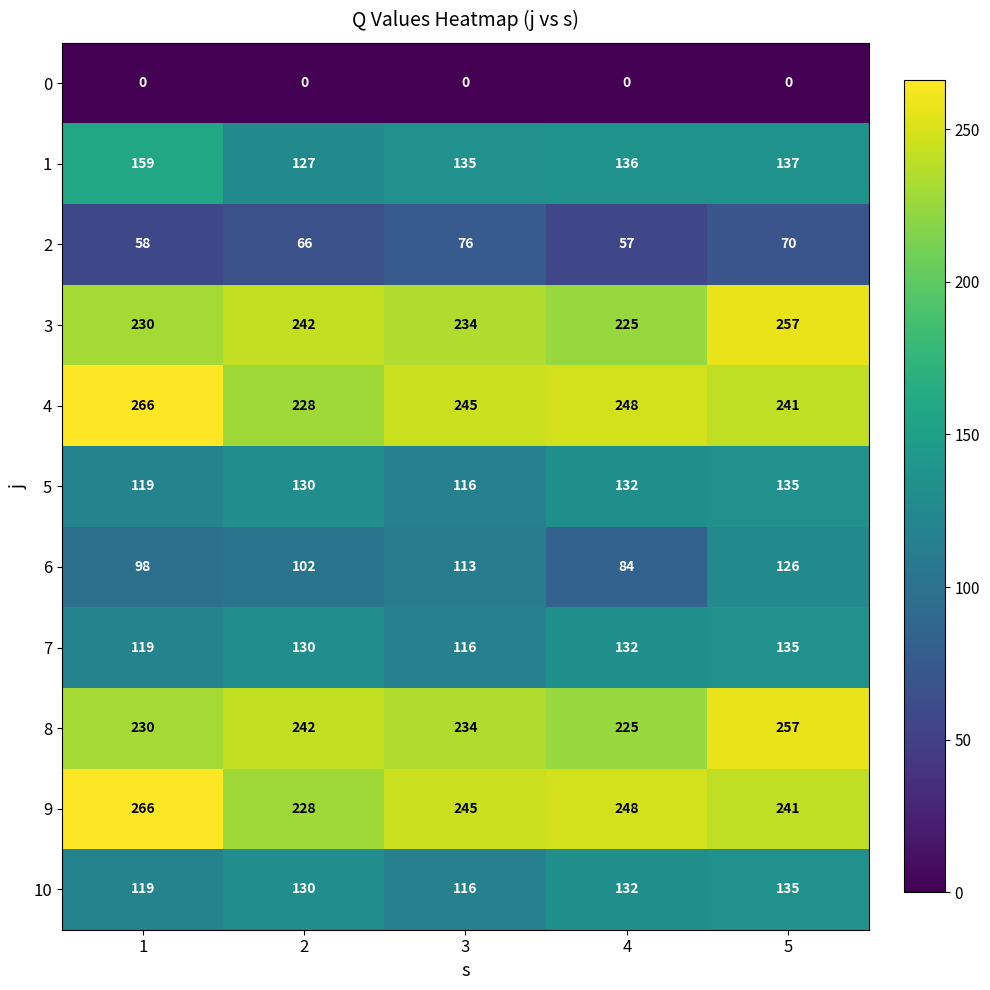

What is the maximum value for 7?

135